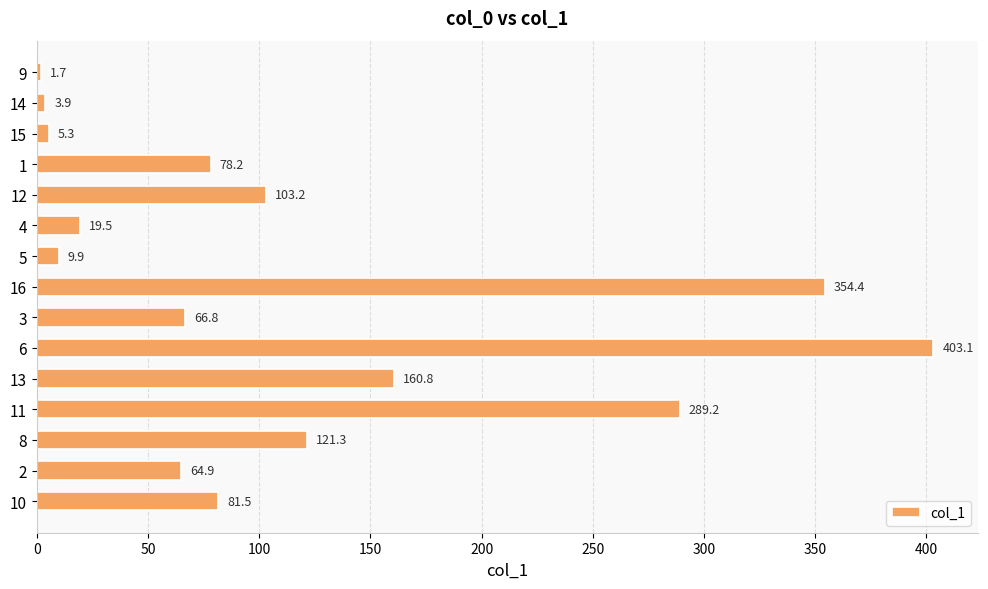

Rank the categories by value from highest to lowest.

6, 16, 11, 13, 8, 12, 10, 1, 3, 2, 4, 5, 15, 14, 9